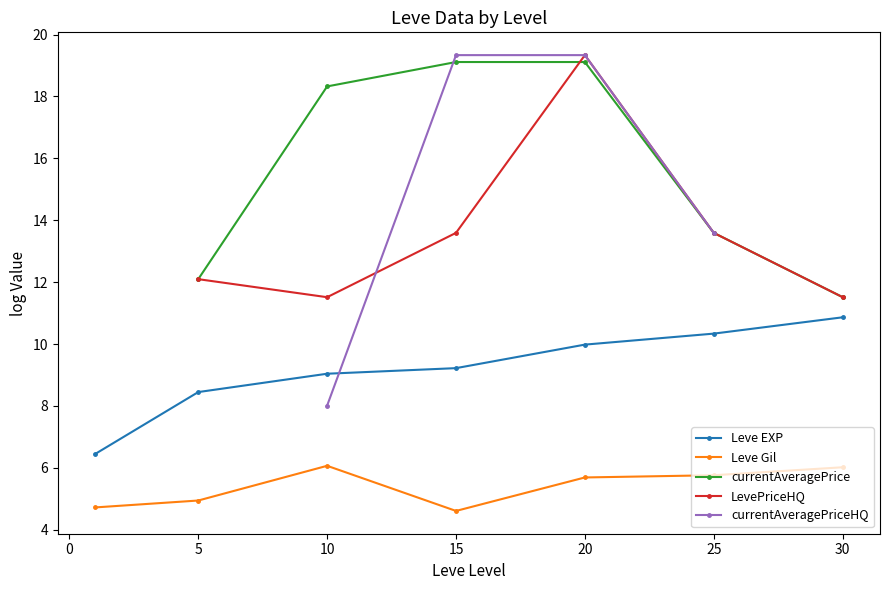

True or false: Leve EXP and Leve Gil cross at least once.

False